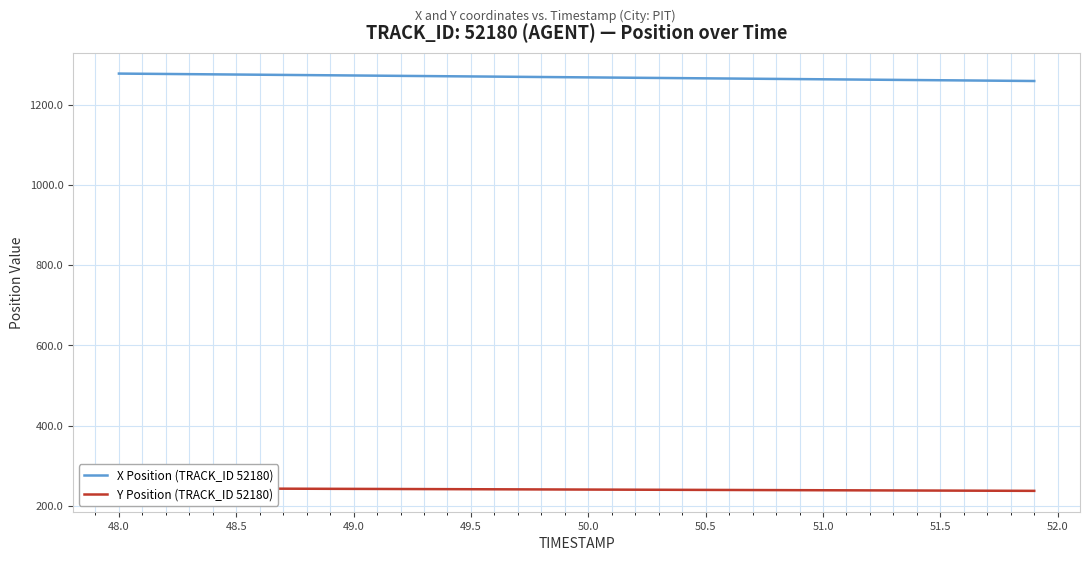

True or false: Y Position (TRACK_ID 52180) and X Position (TRACK_ID 52180) cross at least once.

False